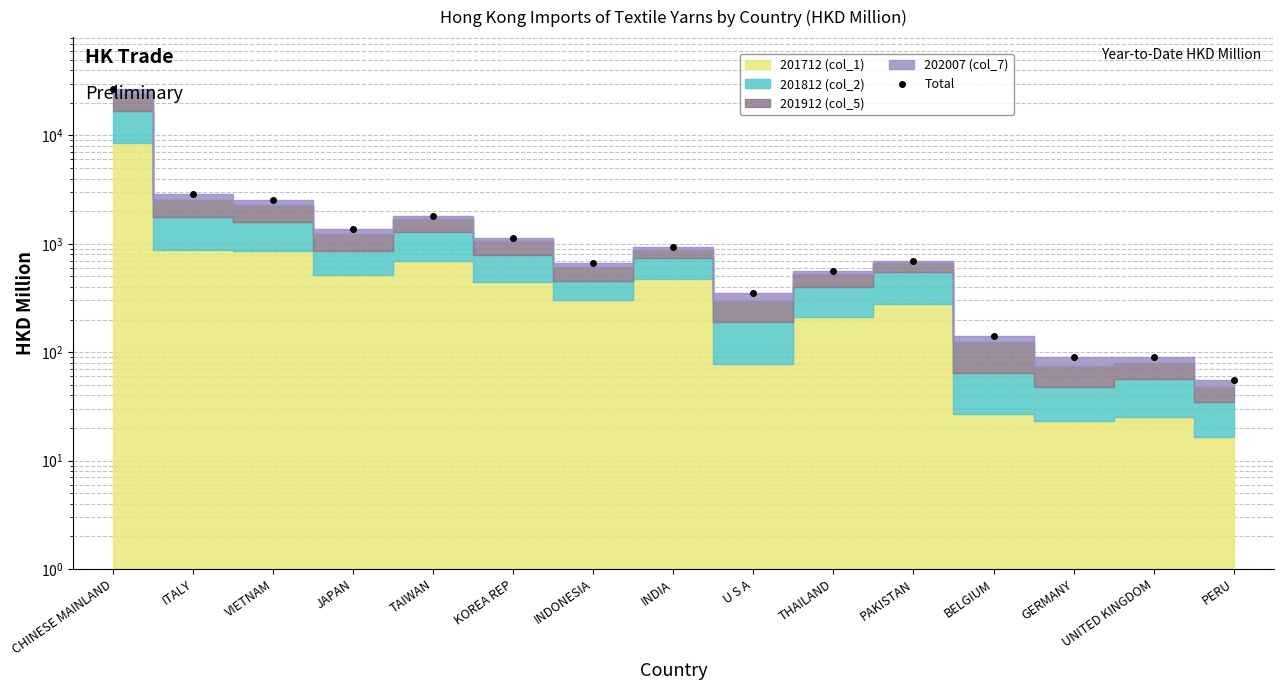

Where is the first local maximum?

TAIWAN